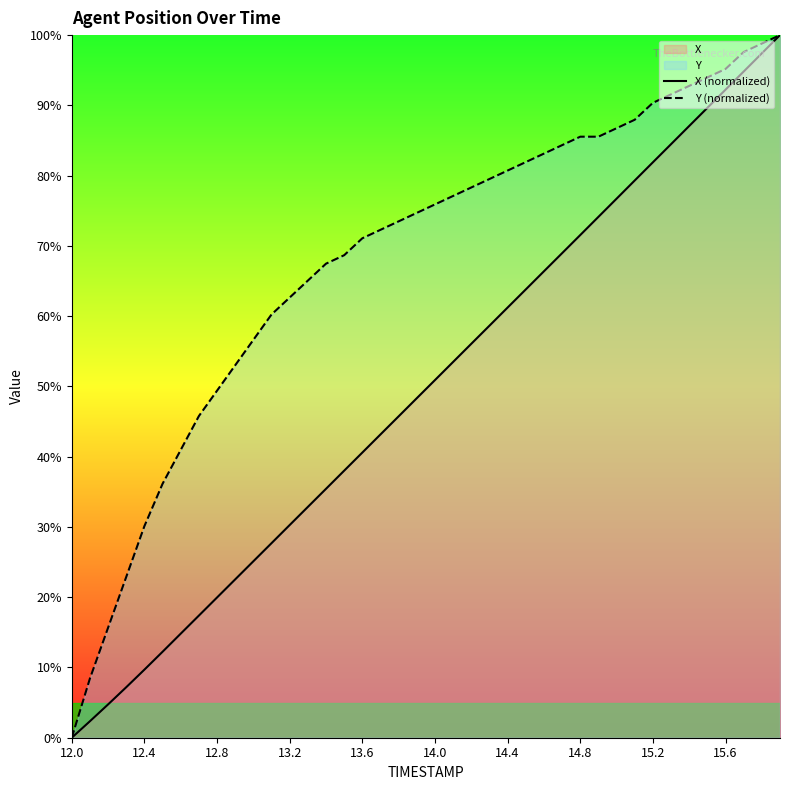

True or false: X (normalized) and Y (normalized) intersect in this chart.

False